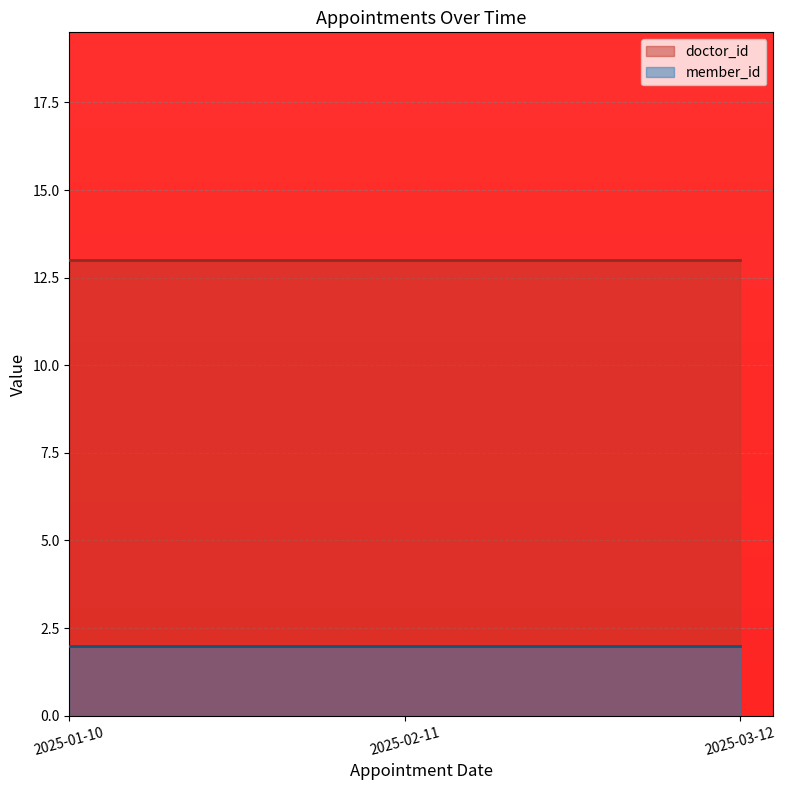

Between 2025-02-11 and 2025-03-12, which series saw the biggest shift?

doctor_id